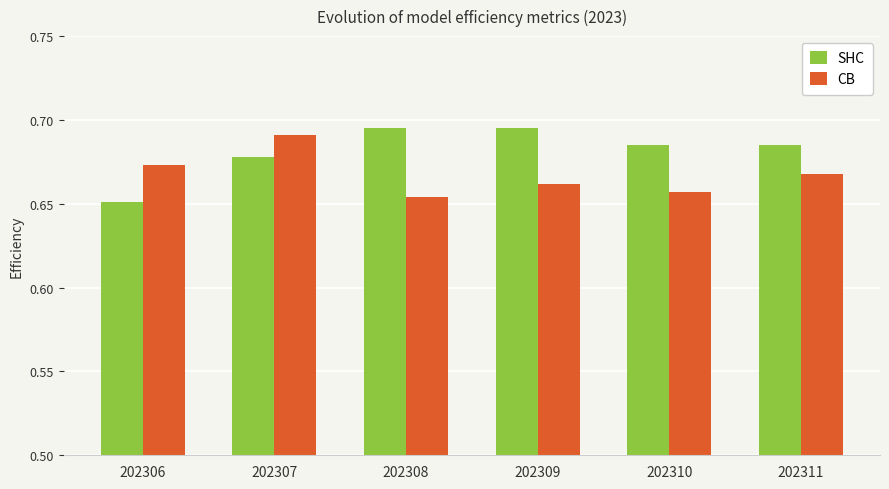

What is the sum of all CB values?

4.0